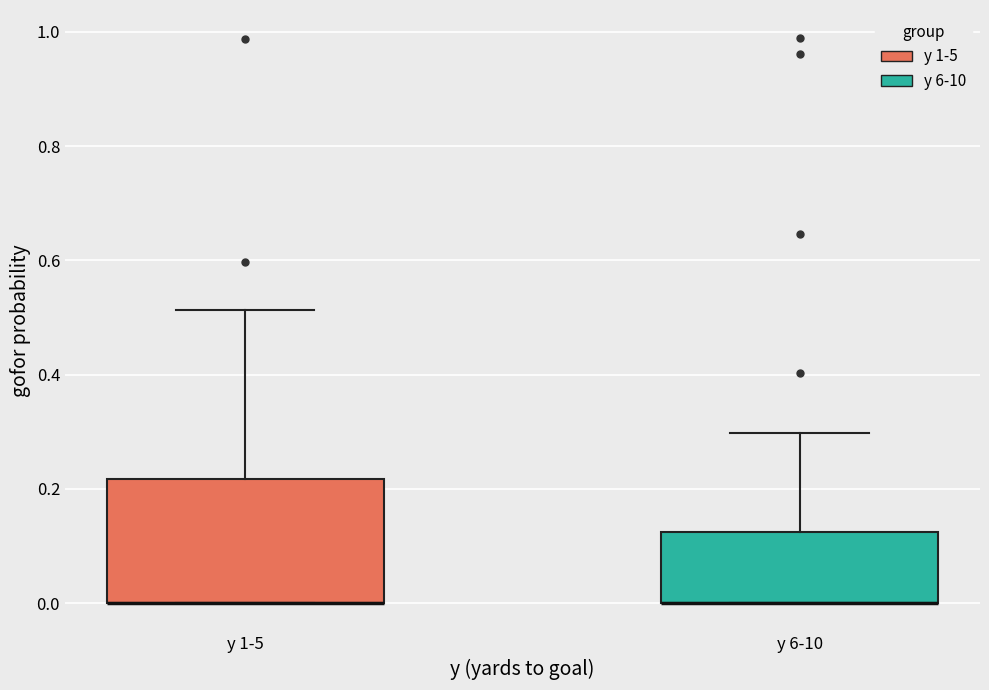

Reading left to right, read every box against the y-axis: the position of its median line, the range the box covers, and the ends of its whiskers. The values are not printed on the chart, so give them approximately, as read against the axis.

y 1-5: median 0.00 (drawn on the box's lower edge), box 0.00 to 0.22, whiskers 0.00 to 0.52
y 6-10: median 0.00 (drawn on the box's lower edge), box 0.00 to 0.12, whiskers 0.00 to 0.30